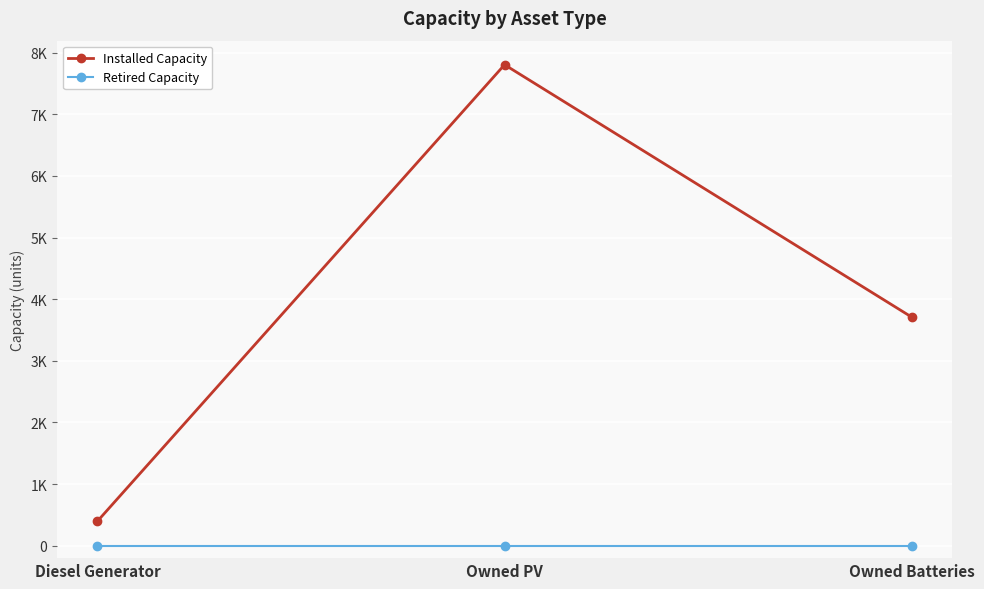

At which category does the chart reach its minimum across all series?

Diesel Generator